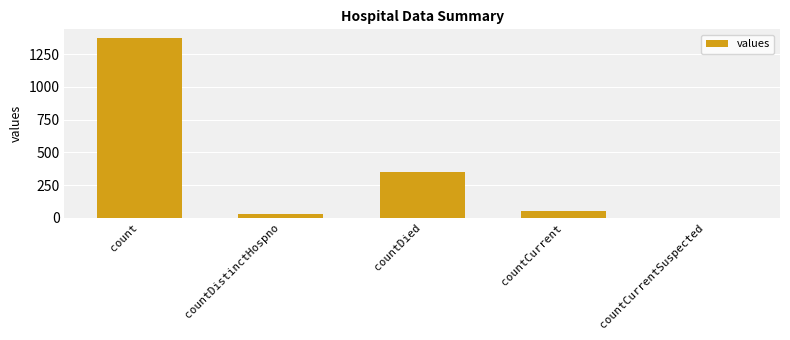

The chart shows a value of 1371 at count. True or false?

True